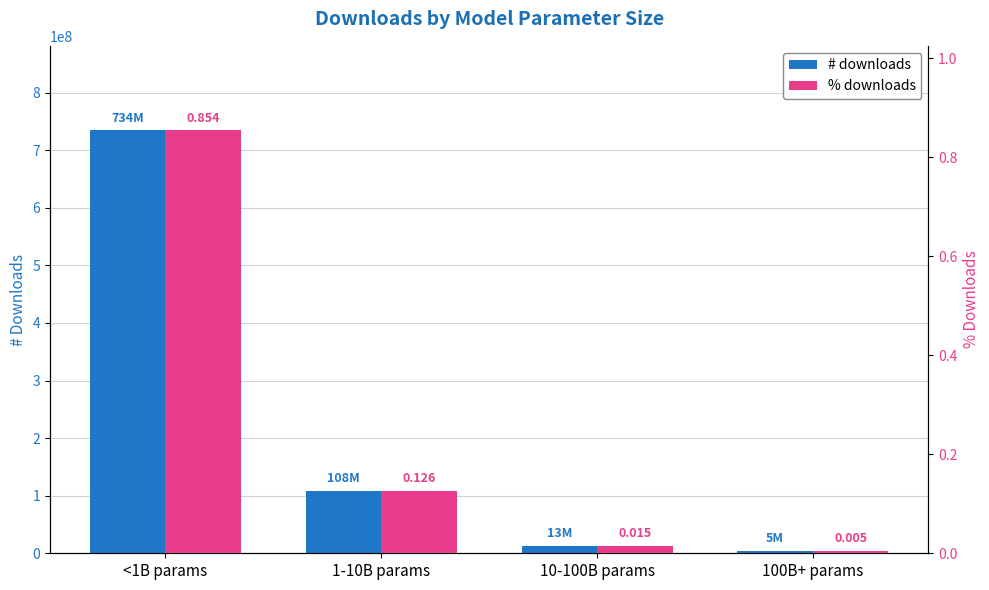

Which series has the largest range (max minus min)?

# downloads